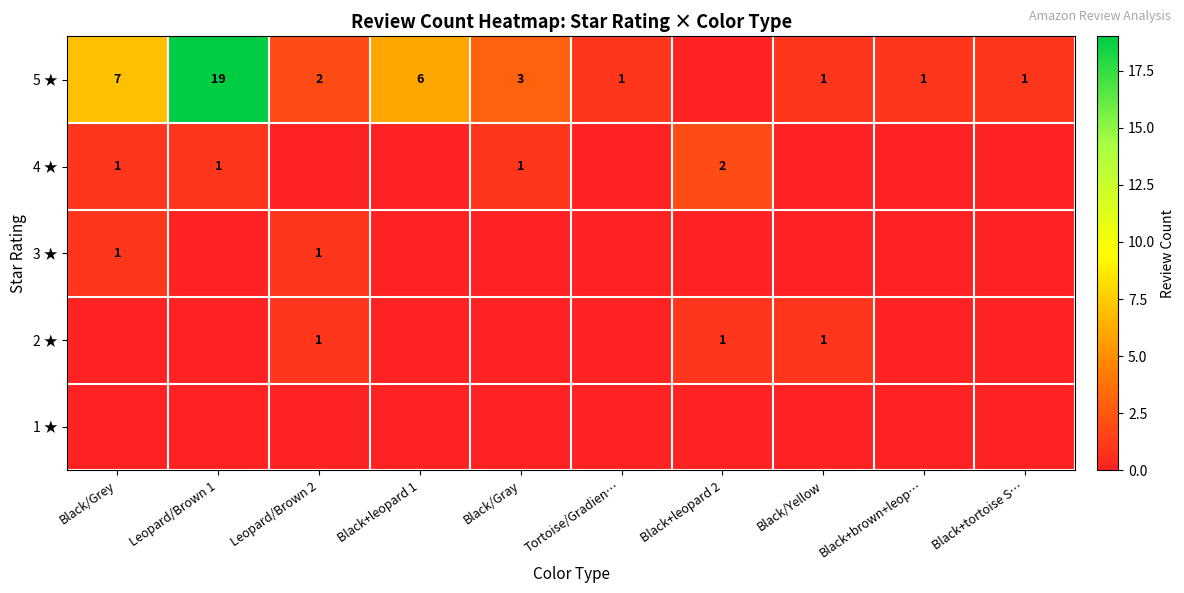

The value of 5 ★ at Black+leopard 1 is 6. True or false?

True